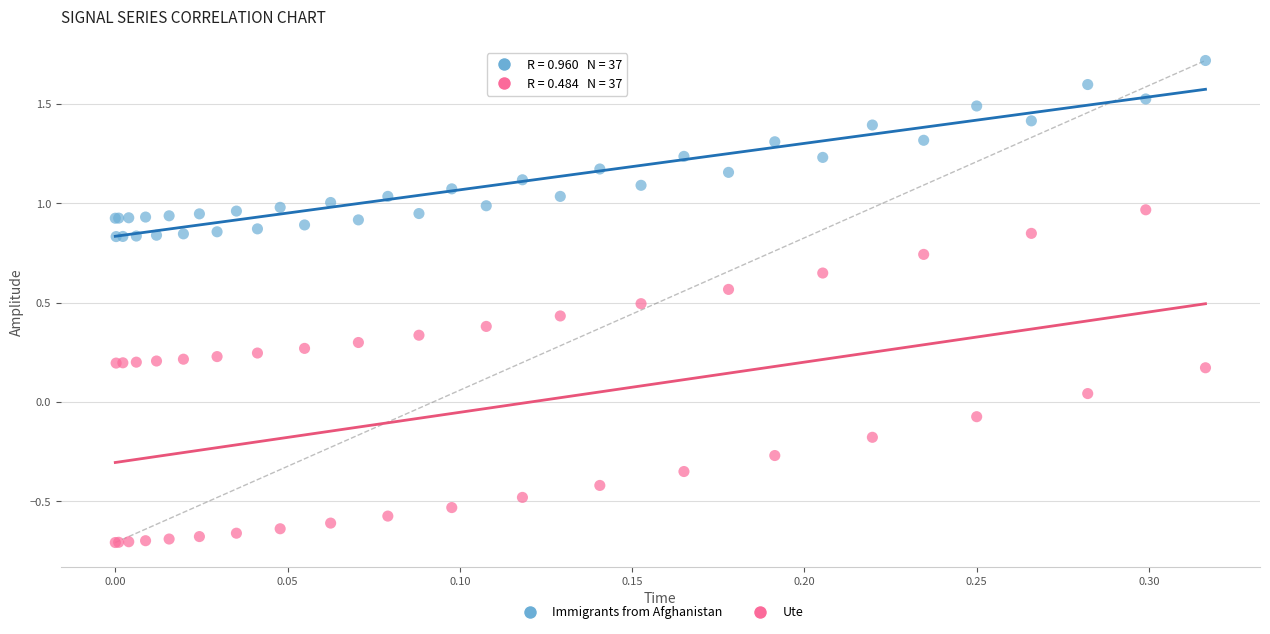

Which series has the widest spread of Y values?

Ute